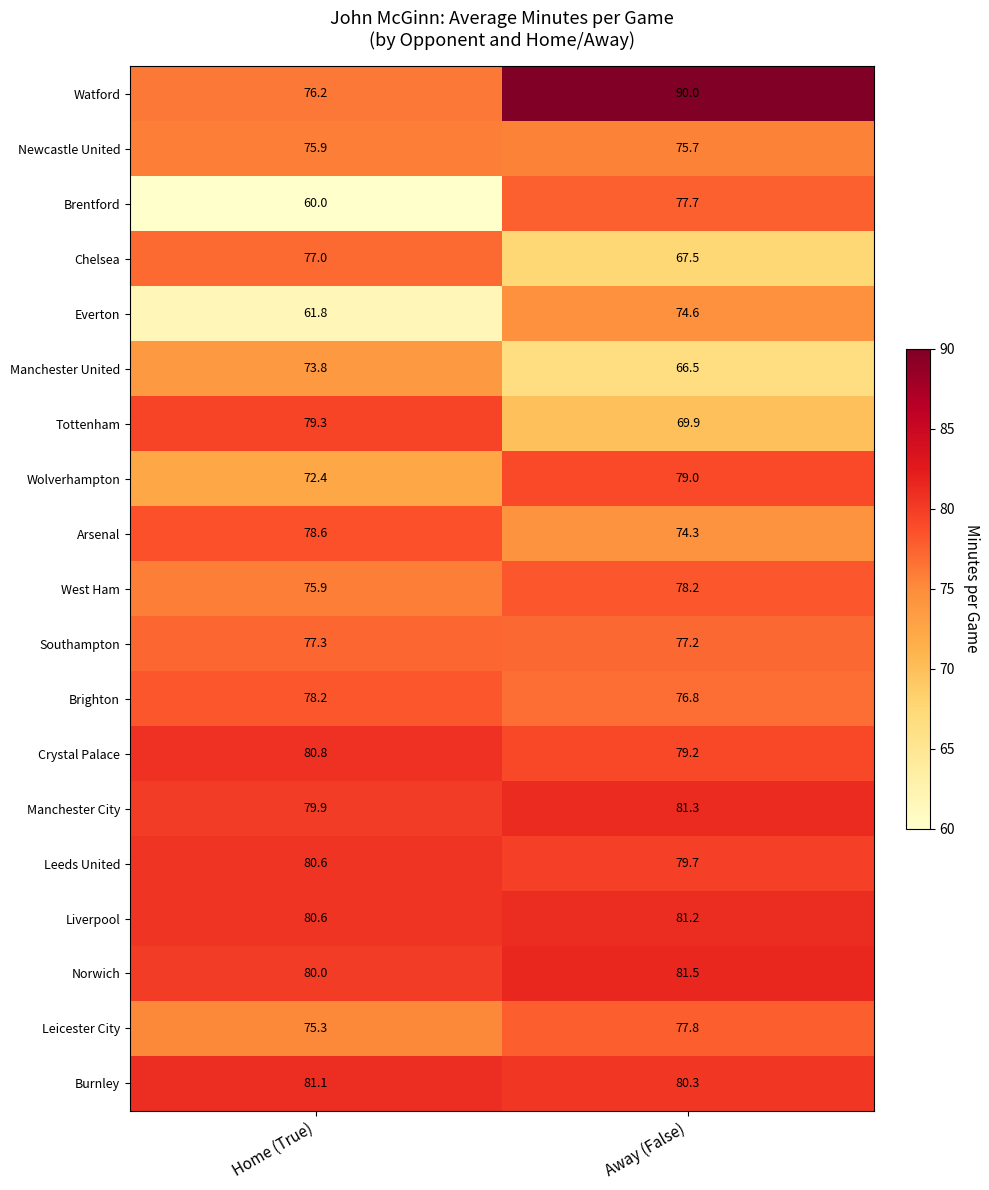

What is the difference between the Everton values at Away (False) and Home (True)?

12.8